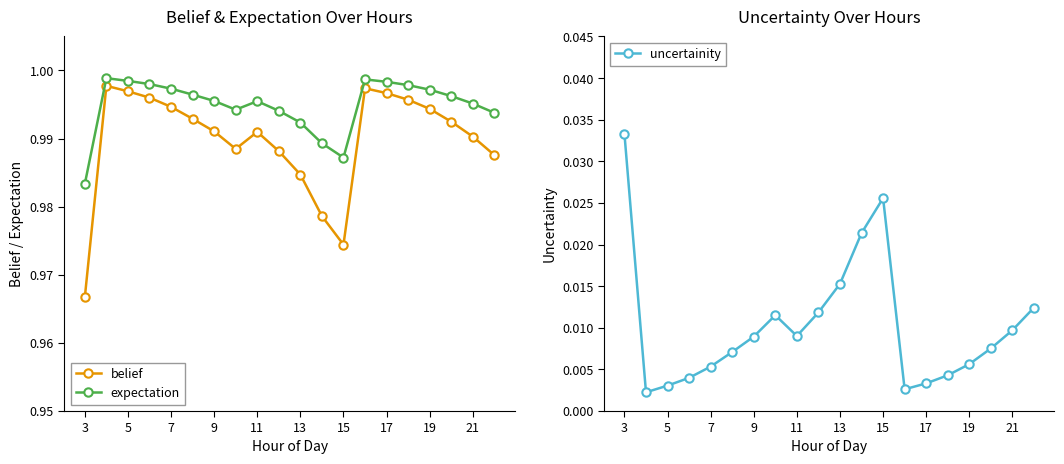

In uncertainity, how many points are lower than both neighbors (excluding endpoints)?

3